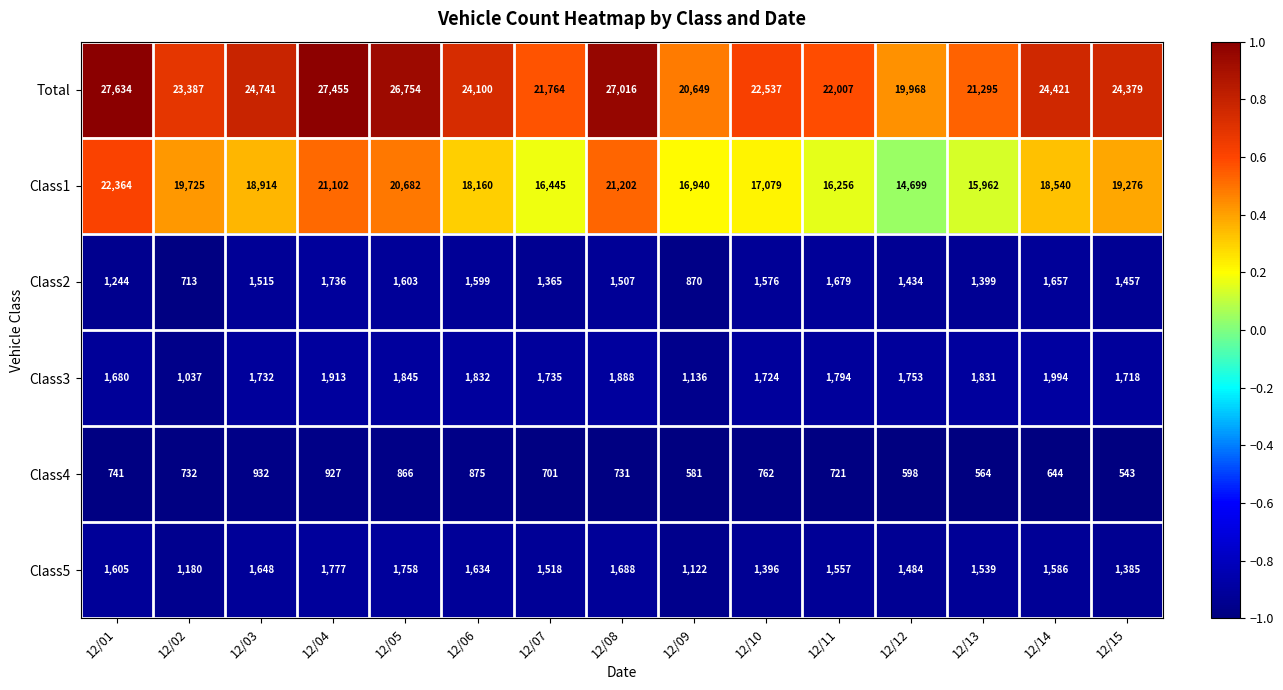

List the series in order of their peak value, lowest first.

Class4, Class2, Class5, Class3, Class1, Total